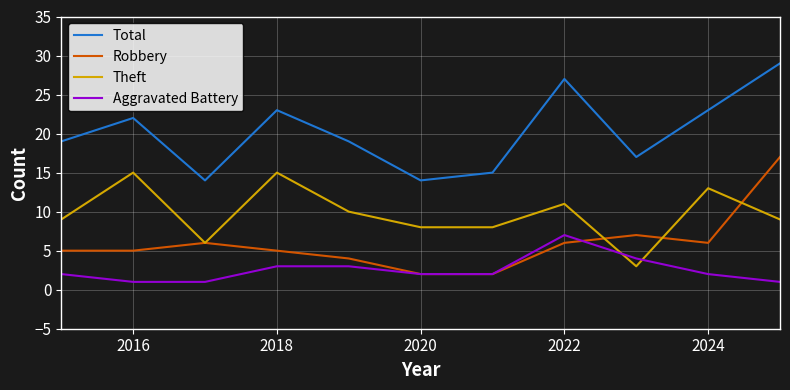

Rank the series by their average value, from highest to lowest.

Total, Theft, Robbery, Aggravated Battery